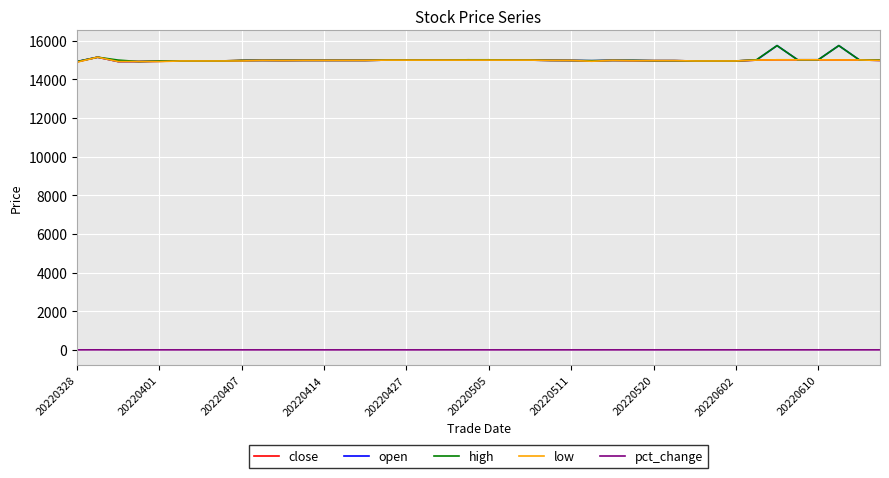

True or false: close and pct_change intersect in this chart.

False